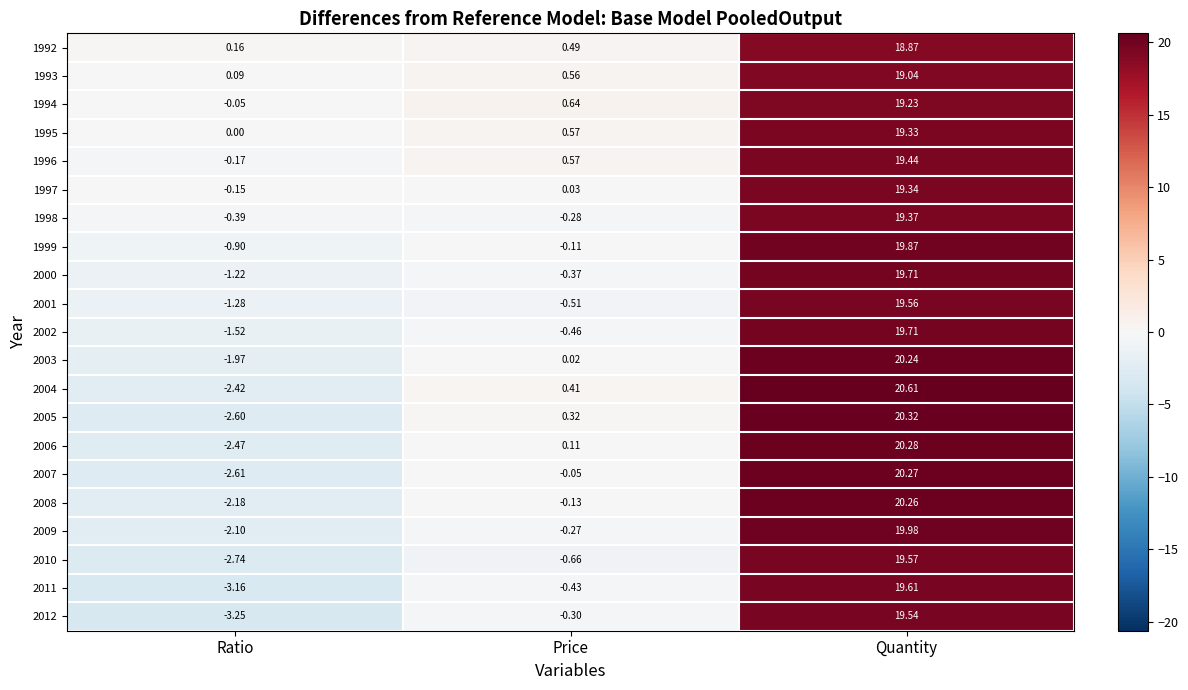

Rank the categories by 2007 value from lowest to highest.

Ratio, Price, Quantity